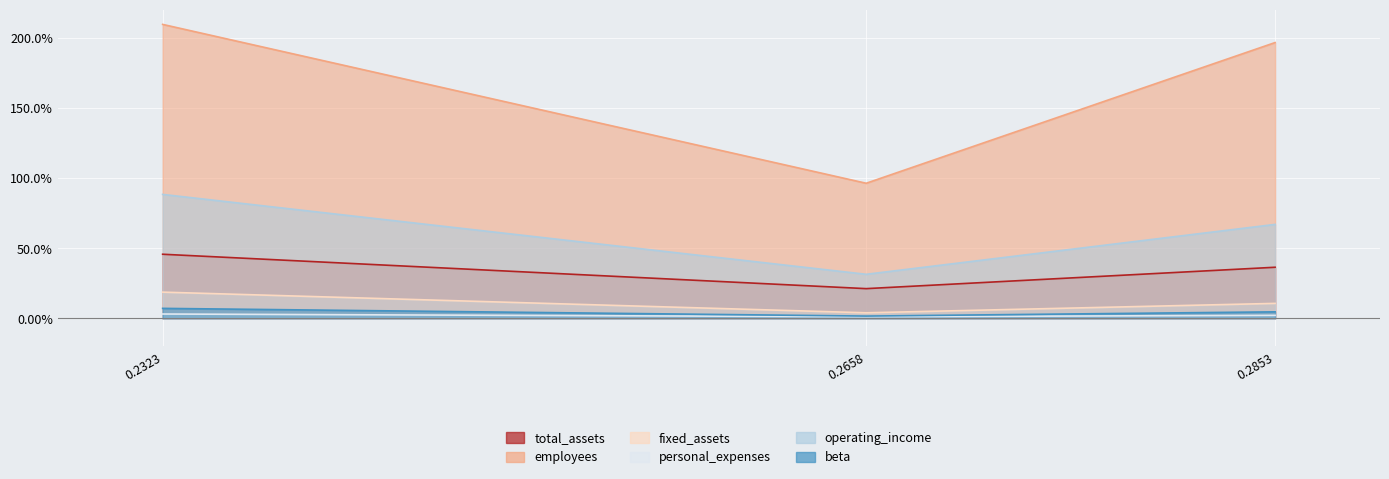

The value of fixed_assets at 0.2323172788462267 is 12.0. True or false?

False